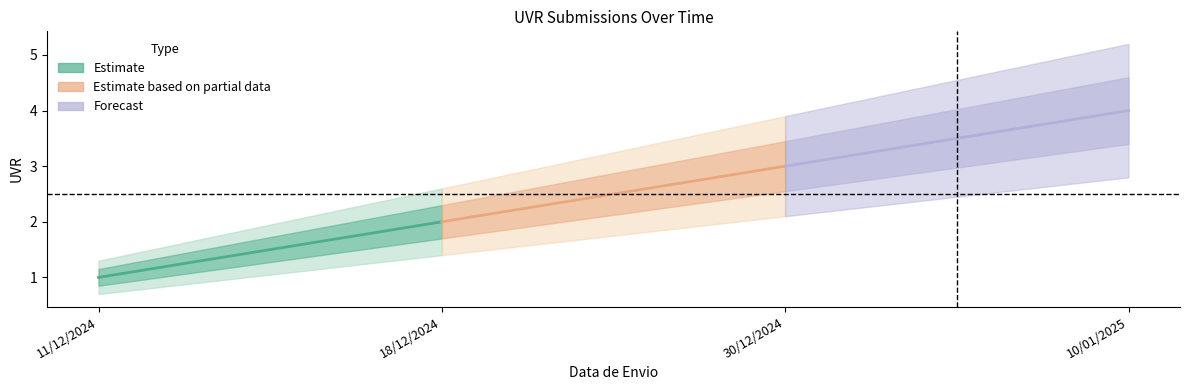

Which series has the largest total across all categories?

Forecast